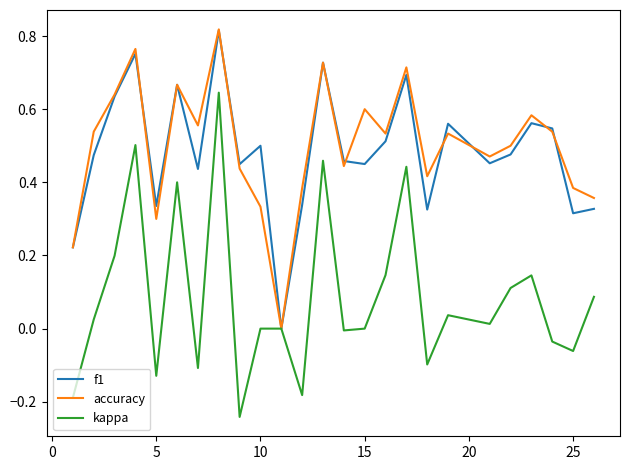

Which series has the widest spread of values?

kappa